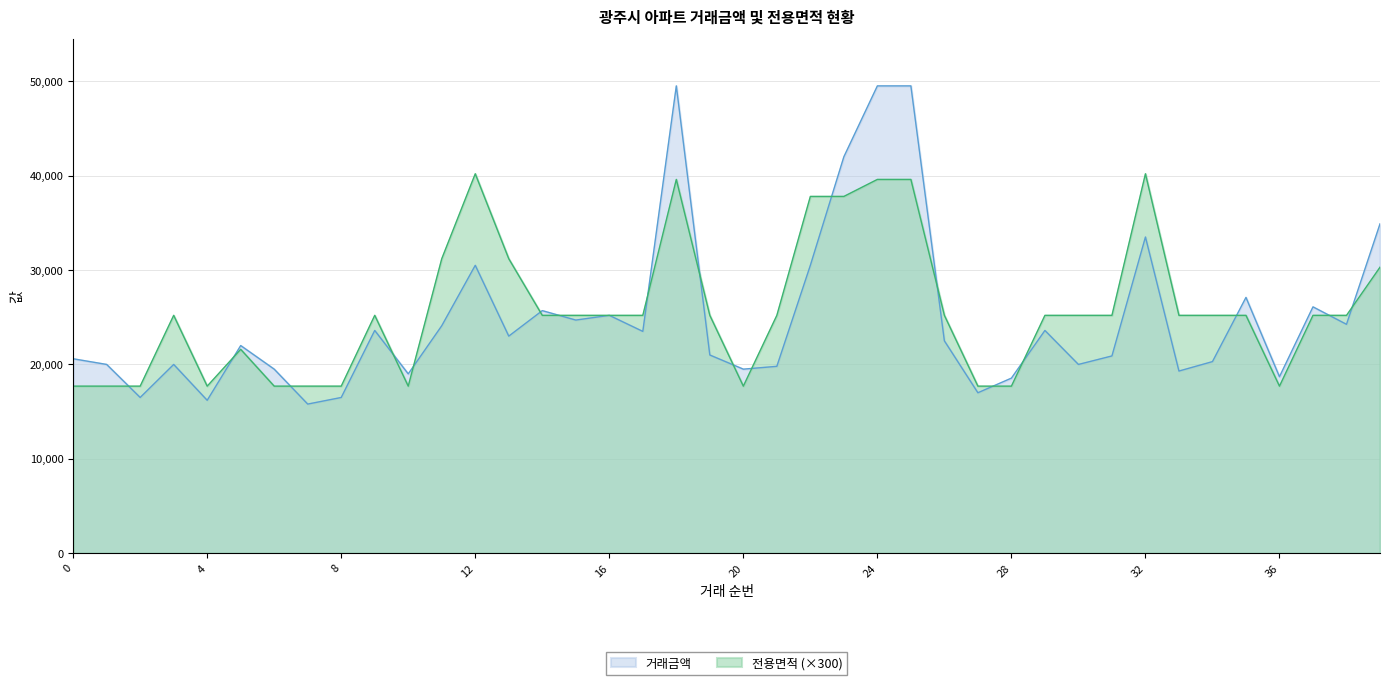

What are all the series names shown in the legend?

거래금액, 전용면적 (×300)